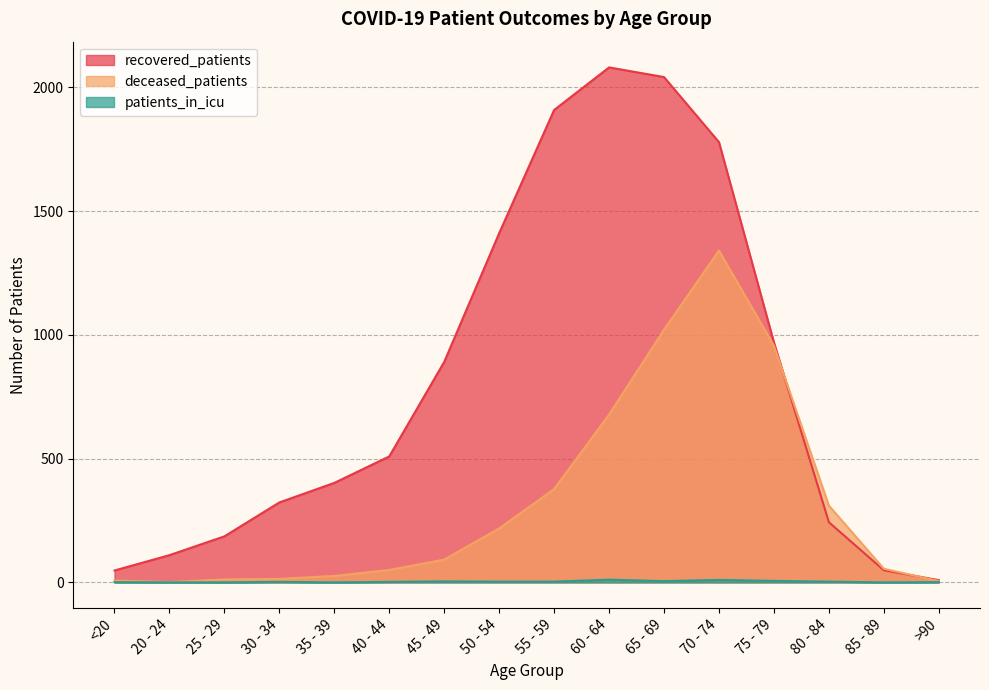

The patients_in_icu series shows 2 at <20. True or false?

False